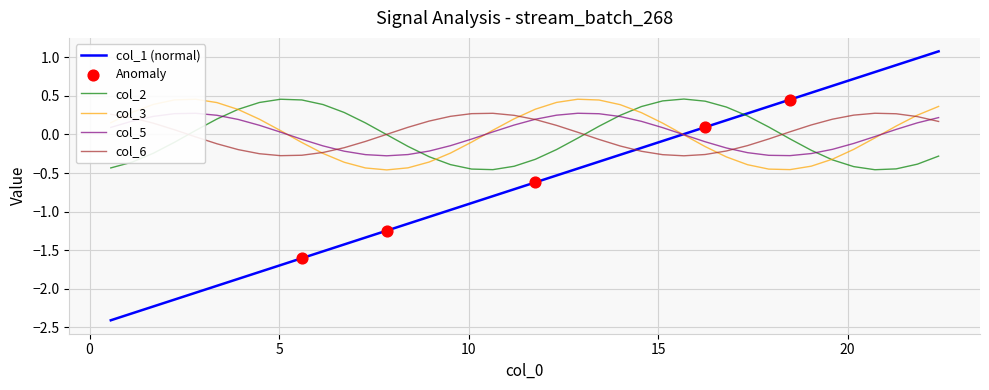

What is the smallest value displayed?

-2.4